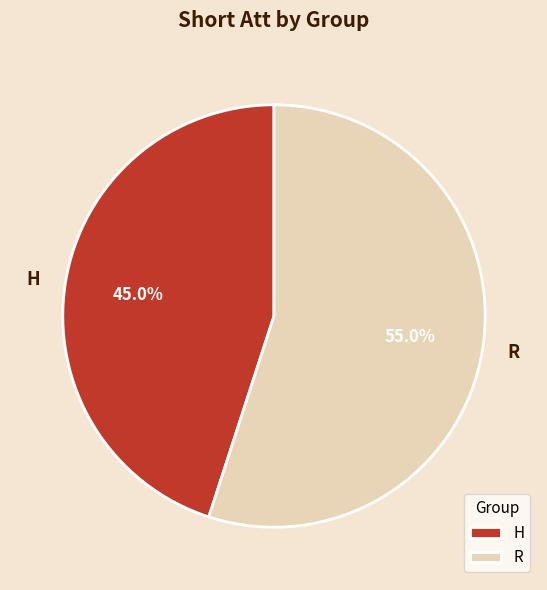

True or false: H accounts for 57% of the total.

False